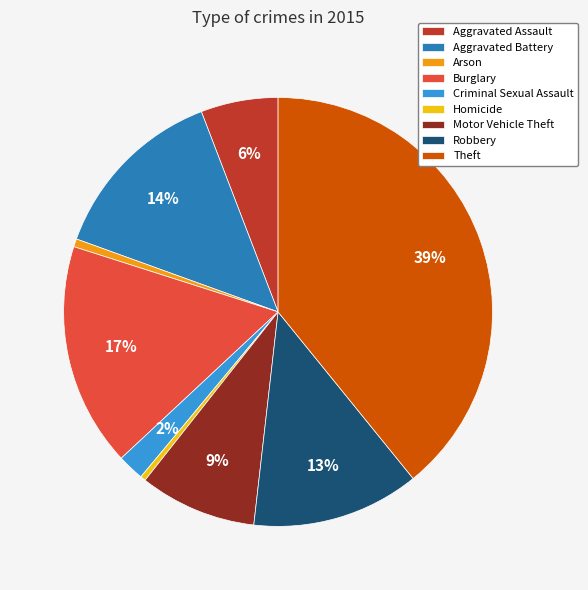

Is it true that Homicide is 0% of the pie?

True